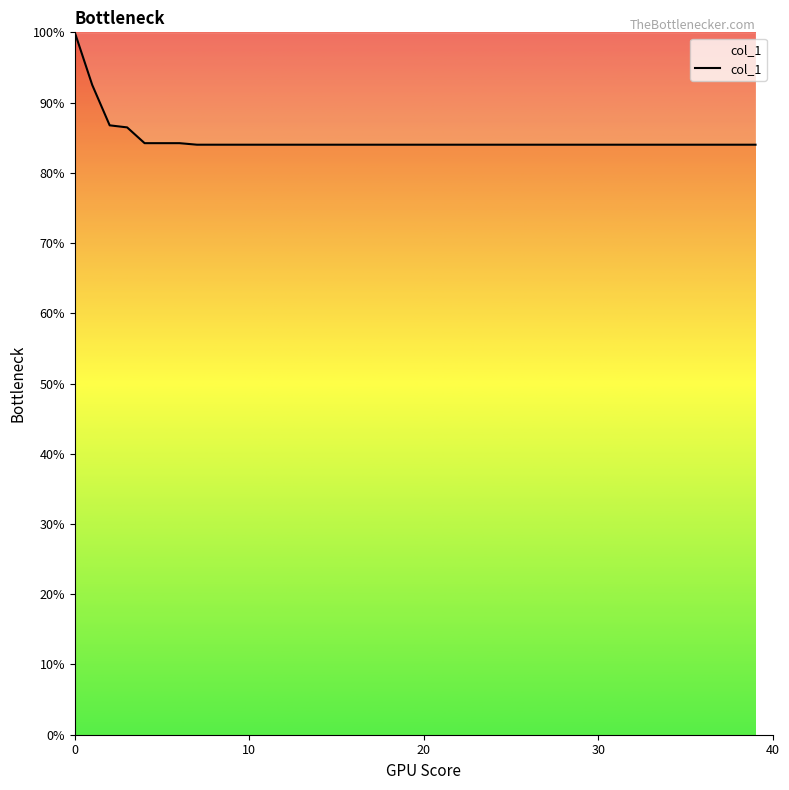

What is the difference between the second highest and minimum values?

0.1